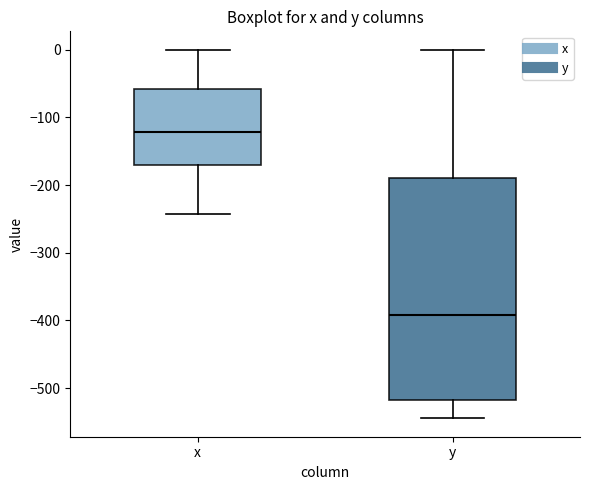

Reading left to right, read every box against the y-axis: the position of its median line, the range the box covers, and the ends of its whiskers. The values are not printed on the chart, so give them approximately, as read against the axis.

x: median -120, box -170 to -60, whiskers -240 to 0
y: median -390, box -520 to -190, whiskers -540 to 0